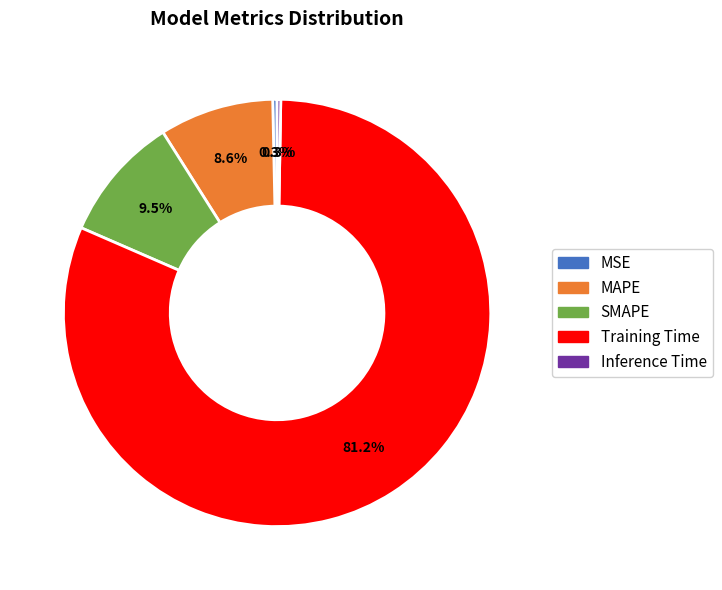

Which category accounts for the majority?

Training Time